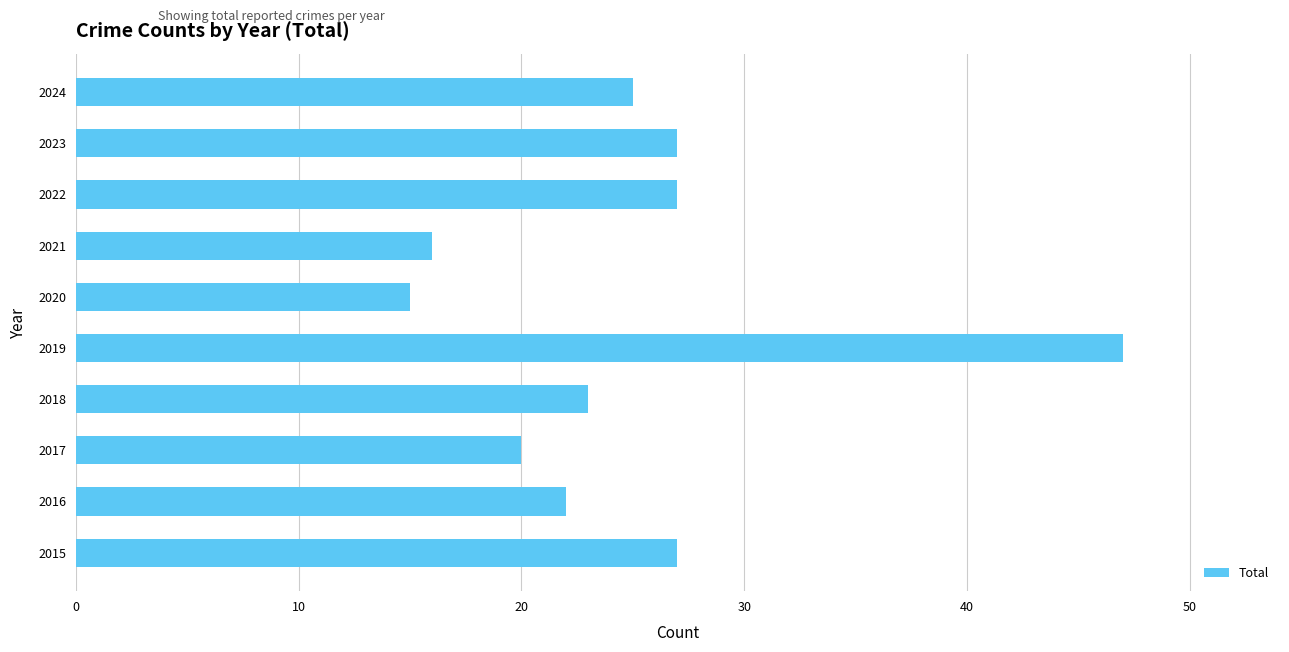

What is the difference between the second highest and minimum values?

12